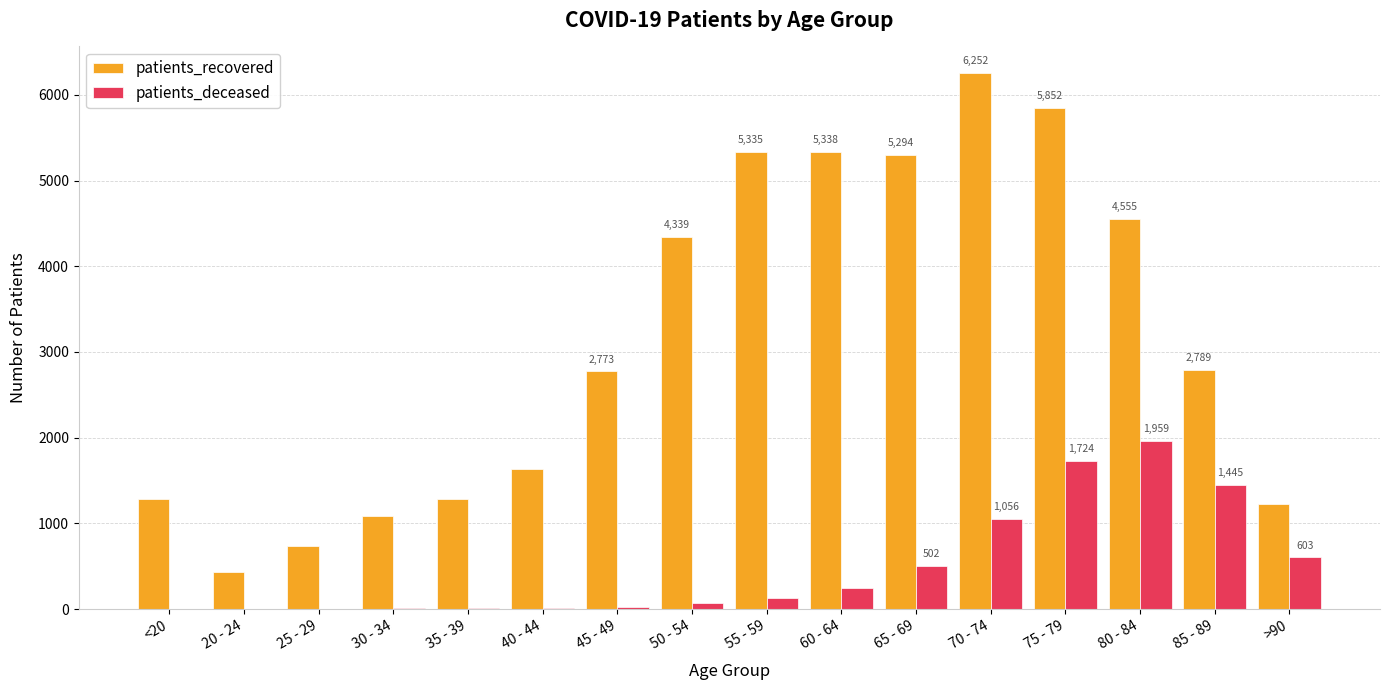

Is the value of patients_deceased at 55 - 59 greater than the value of patients_recovered at 45 - 49?

No